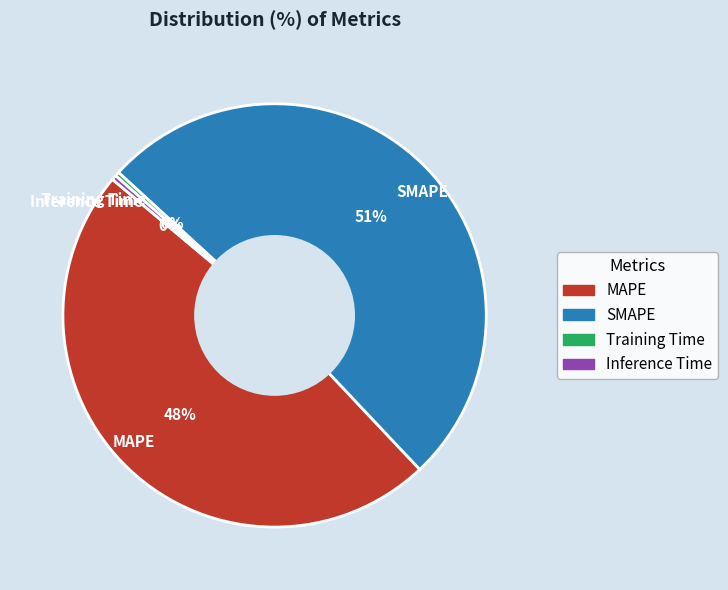

Does SMAPE account for over 50% of the chart?

Yes